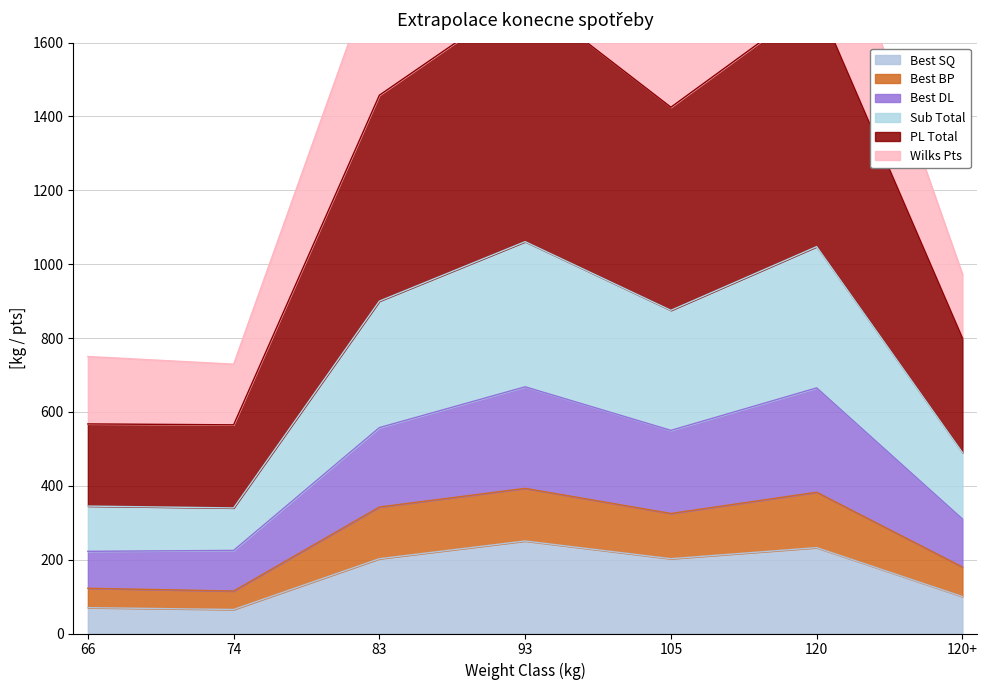

What is the sum of all Best SQ values?

1123.0